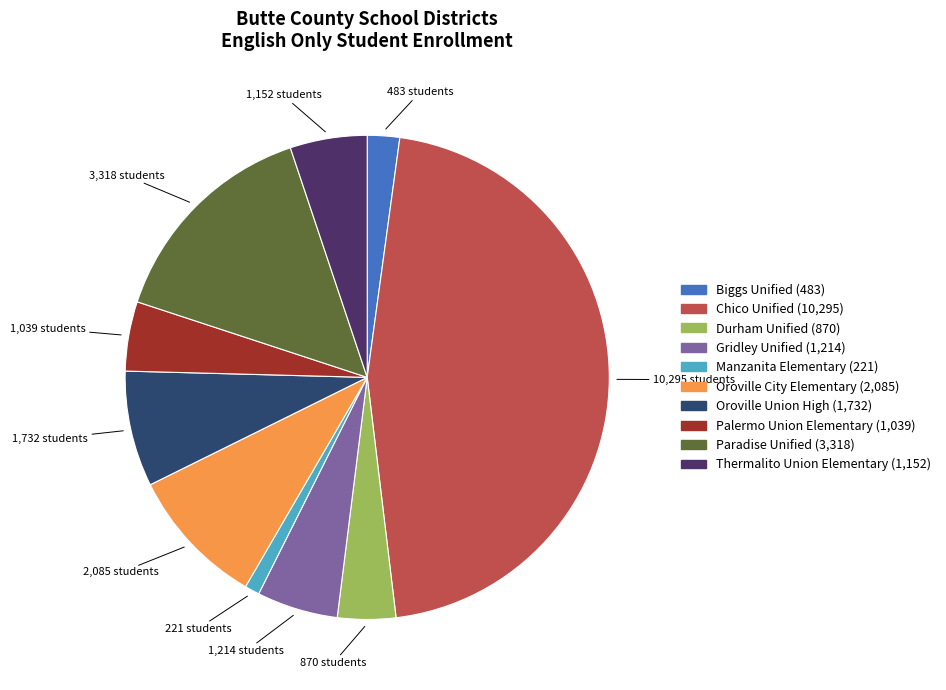

How many segments does this pie chart have?

10